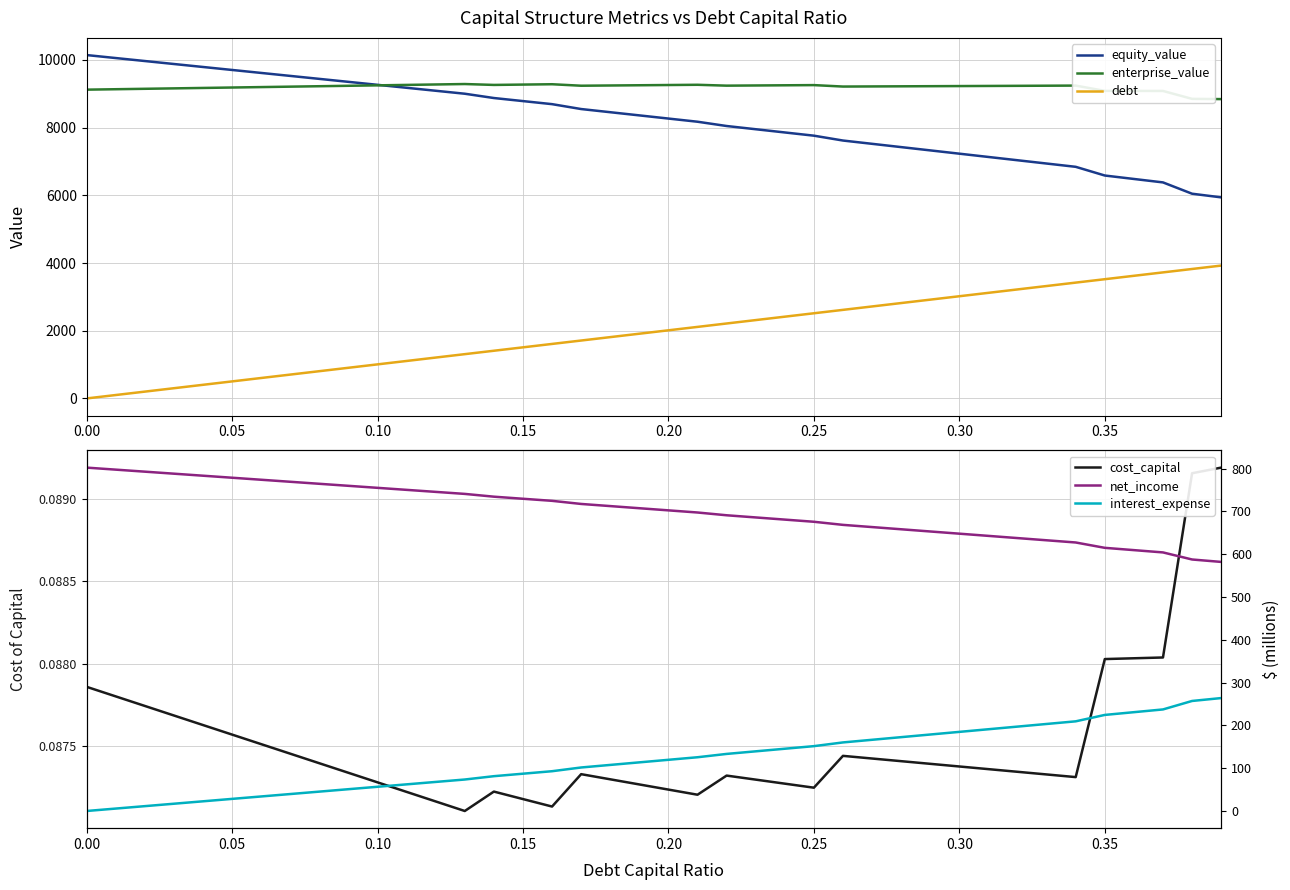

True or false: net_income has more than 2 points higher than both neighbors.

False